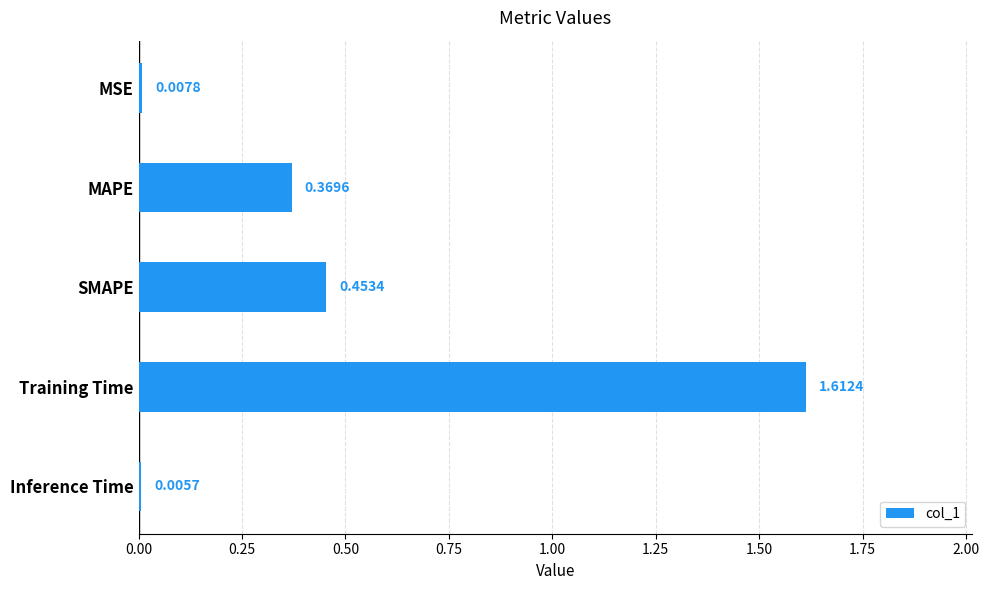

At which label is the value closest to 0?

Inference Time